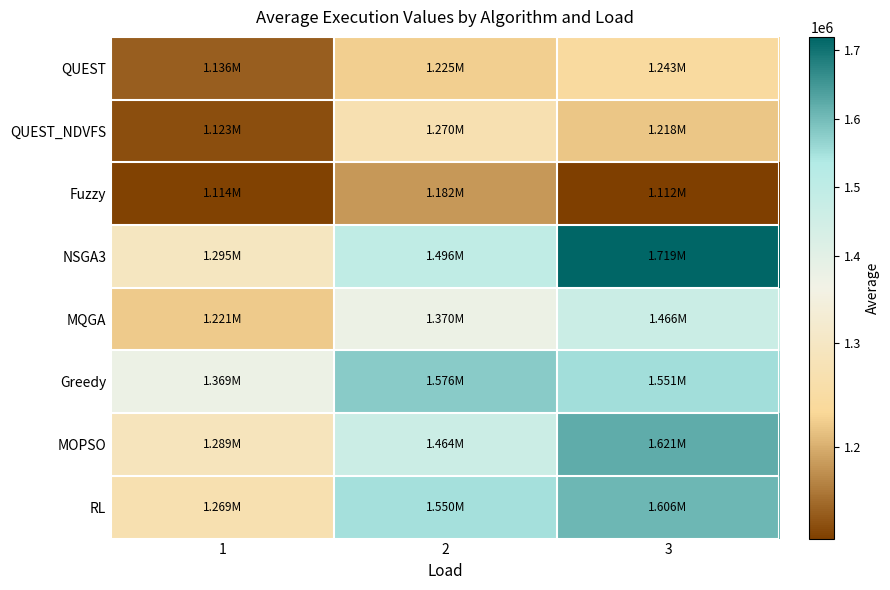

Reading right to left, extract all data points from this chart.

QUEST: 3=1242820.5	2=1225334.1	1=1136360.8
QUEST_NDVFS: 3=1218447.7	2=1270395.6	1=1123188.1
Fuzzy: 3=1111605.9	2=1181680.3	1=1113666.1
NSGA3: 3=1719146.1	2=1496014.4	1=1294983.2
MQGA: 3=1465508.3	2=1369898.8	1=1221345.5
Greedy: 3=1550639.7	2=1576353.1	1=1369452.8
MOPSO: 3=1620809.6	2=1464479.9	1=1288624.1
RL: 3=1605627.4	2=1549586.6	1=1268530.8